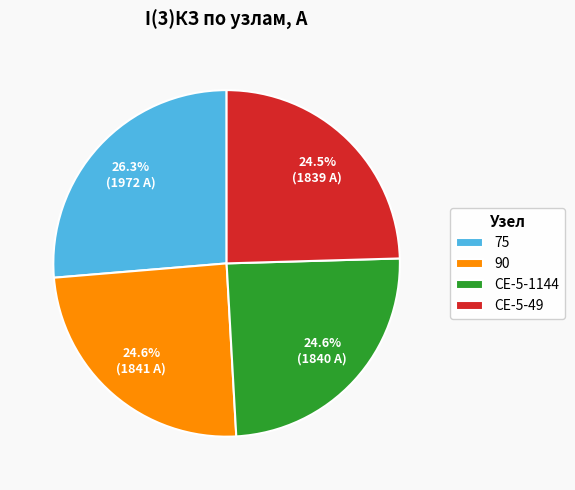

Combined, do СЕ-5-1144 and 75 account for over 50%?

Yes